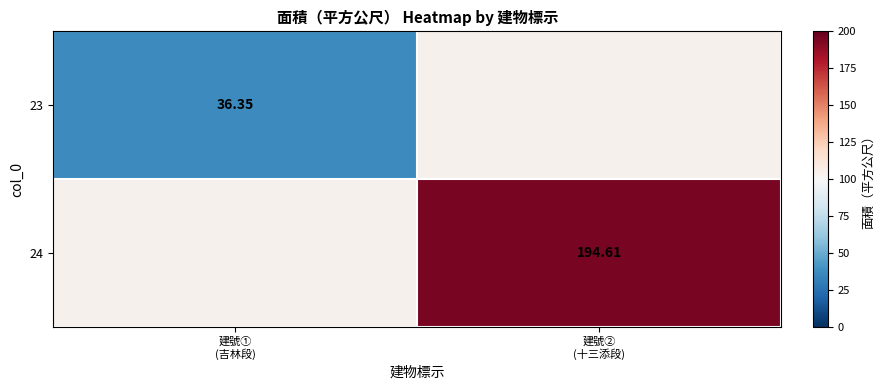

Is the value of 24 at 建號① (吉林段) greater than the value of 23 at 建號② (十三添段)?

No